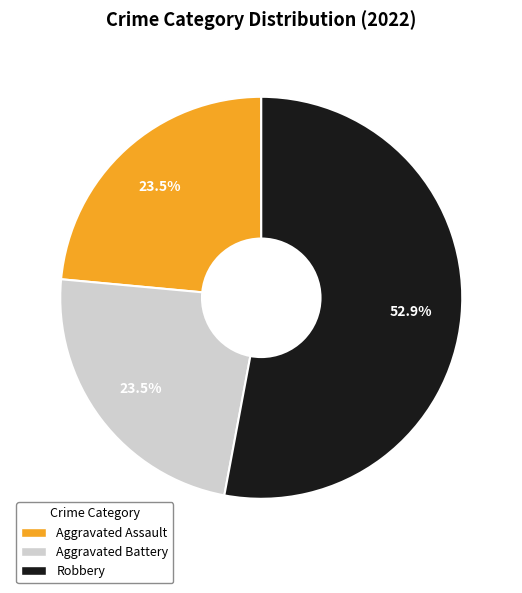

Is there any slice that represents more than half of the pie?

Yes